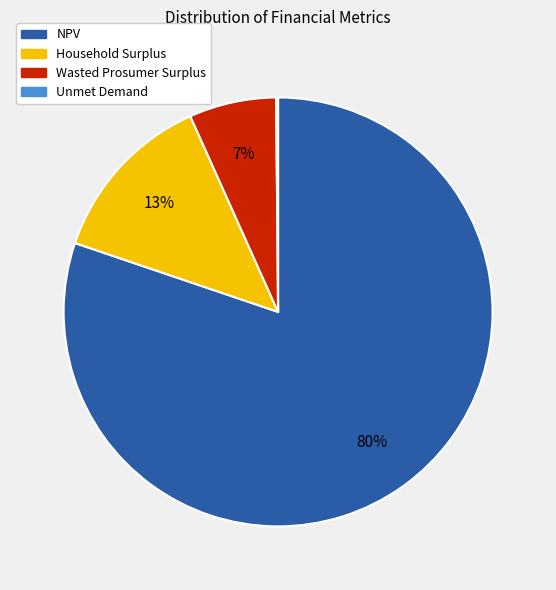

Which slice is the largest?

NPV